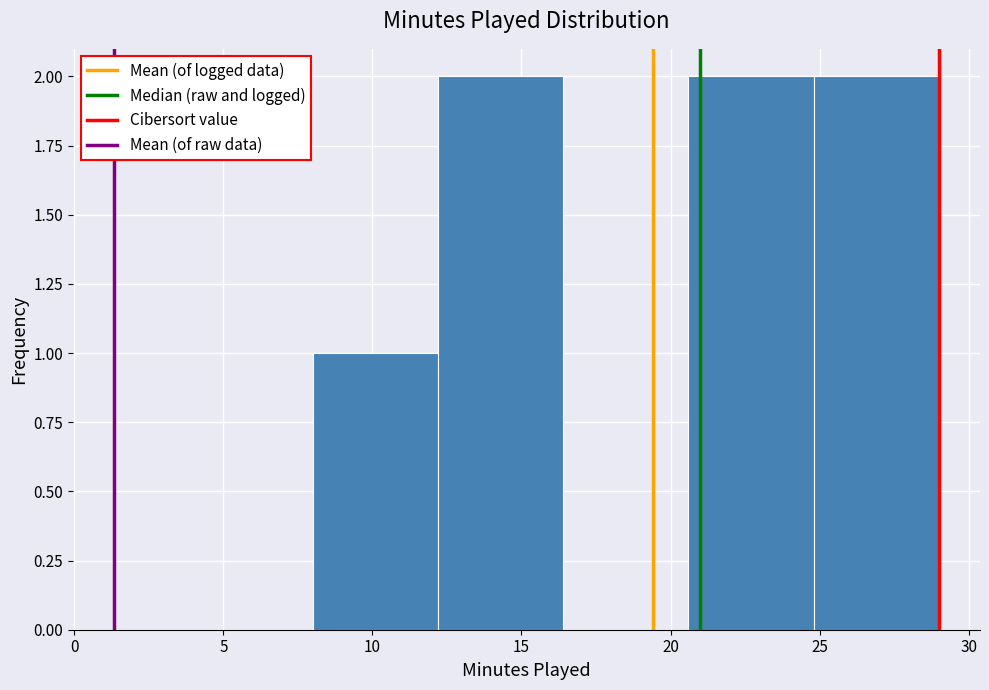

Reading left to right, transcribe this chart: for each bar, give the range it covers on the x-axis and its height. Neither the bar edges nor the heights are printed on the chart, so give them approximately, as read against the axes.

8.0 to 12.2: 1
12.2 to 16.4: 2
16.4 to 20.6: 0
20.6 to 24.8: 2
24.8 to 29.0: 2